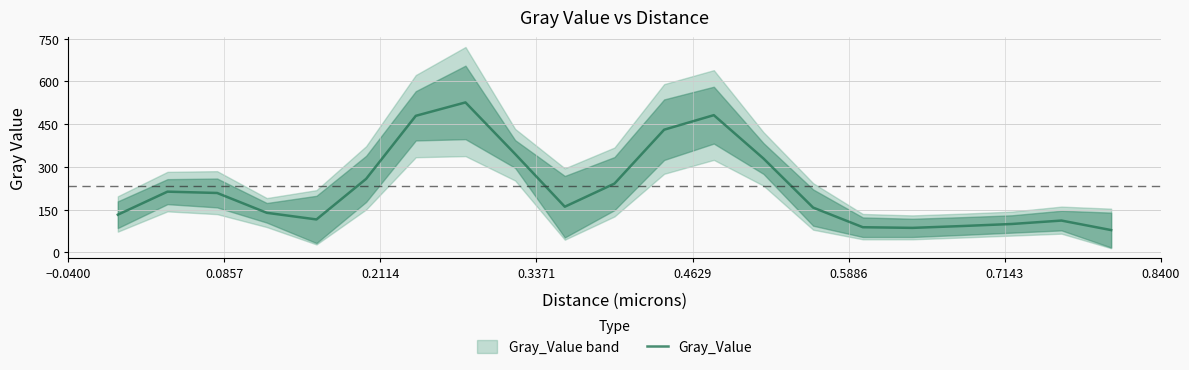

What is the smallest value displayed?

78.0